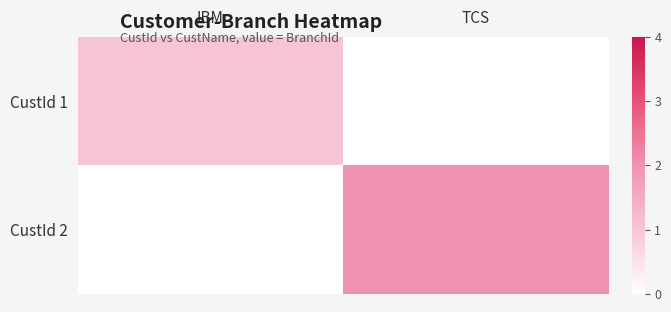

Count the number of data series in this chart.

2